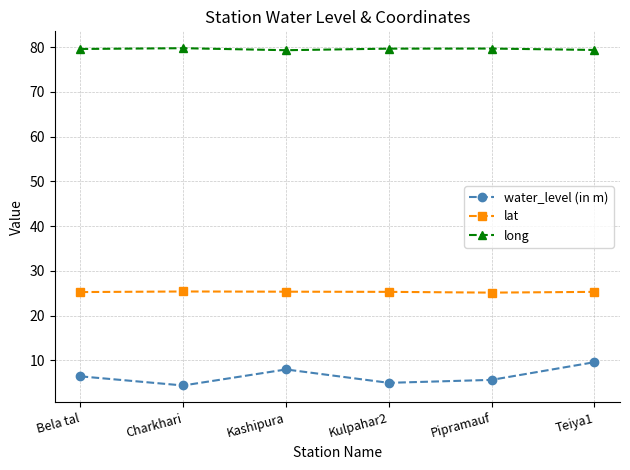

List the series in order of their peak value, highest first.

long, lat, water_level (in m)